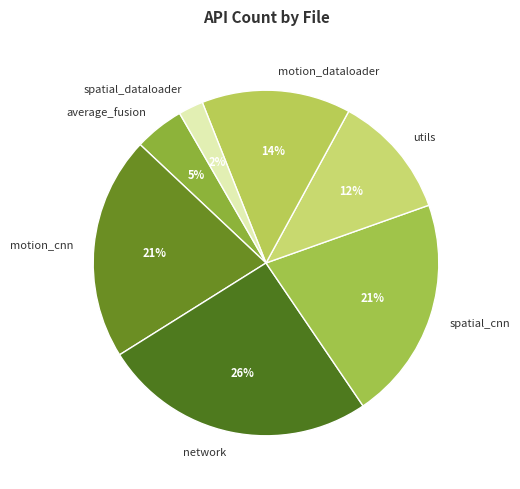

How many slices are in this pie chart?

7